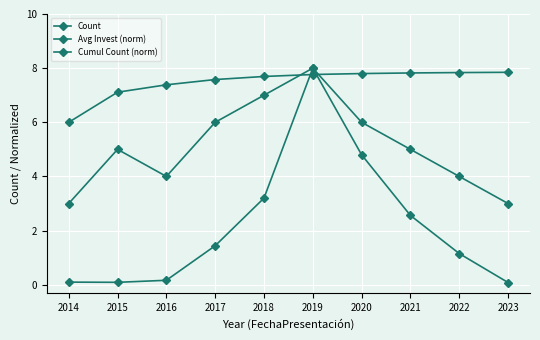

How many categories are shown in the chart?

10